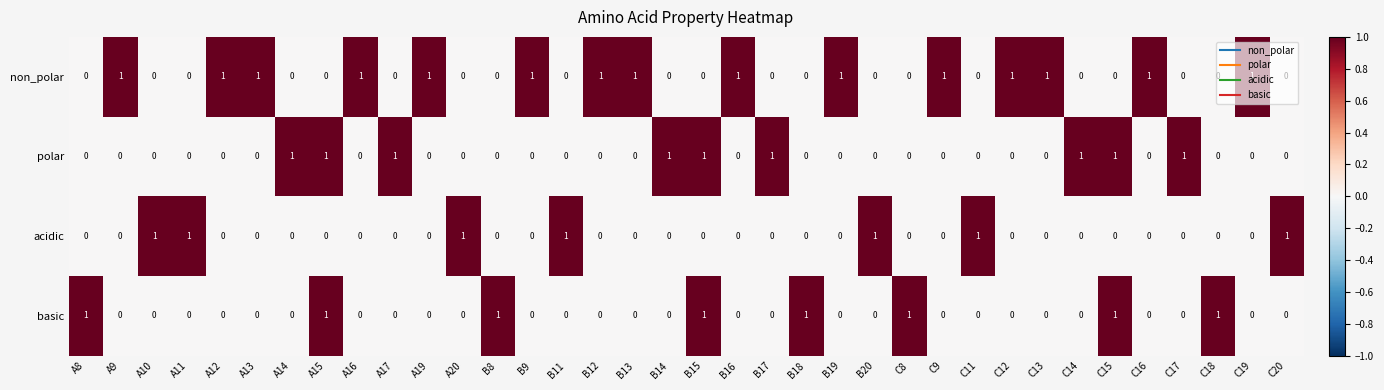

What is the sum of all polar values?

9